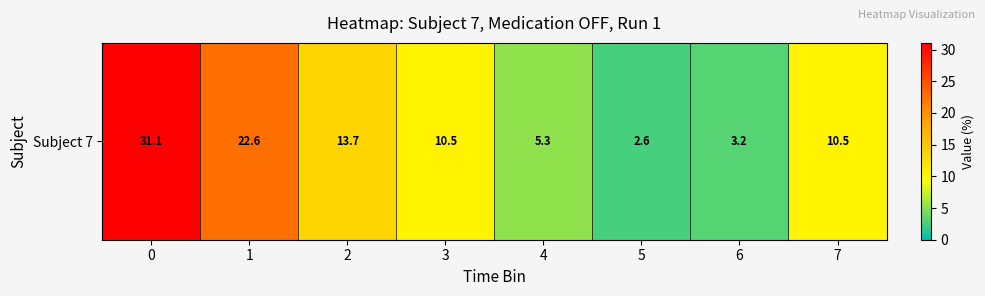

What value does the data have at 6?

3.2